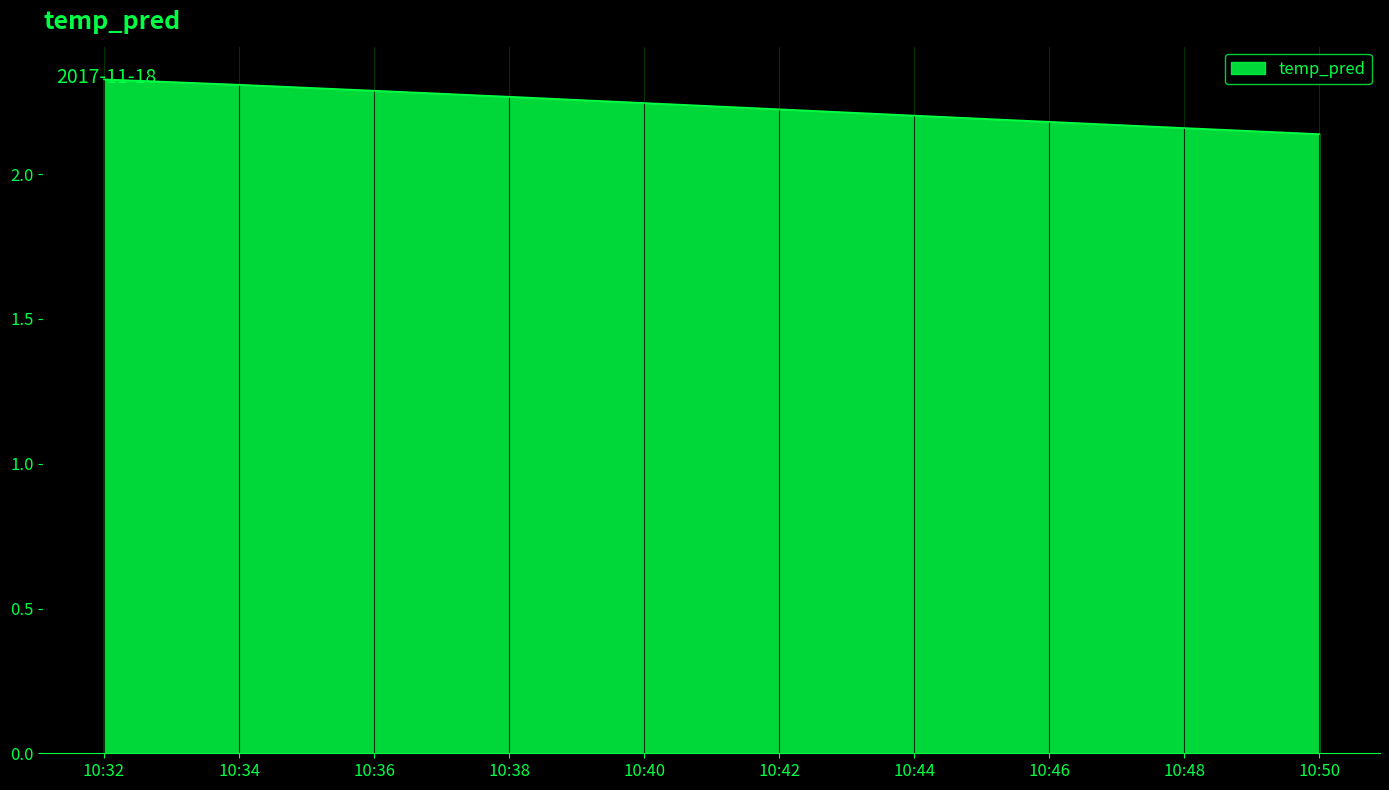

Approximately how many times larger is the value at 10:40 compared to 10:48?

1.0